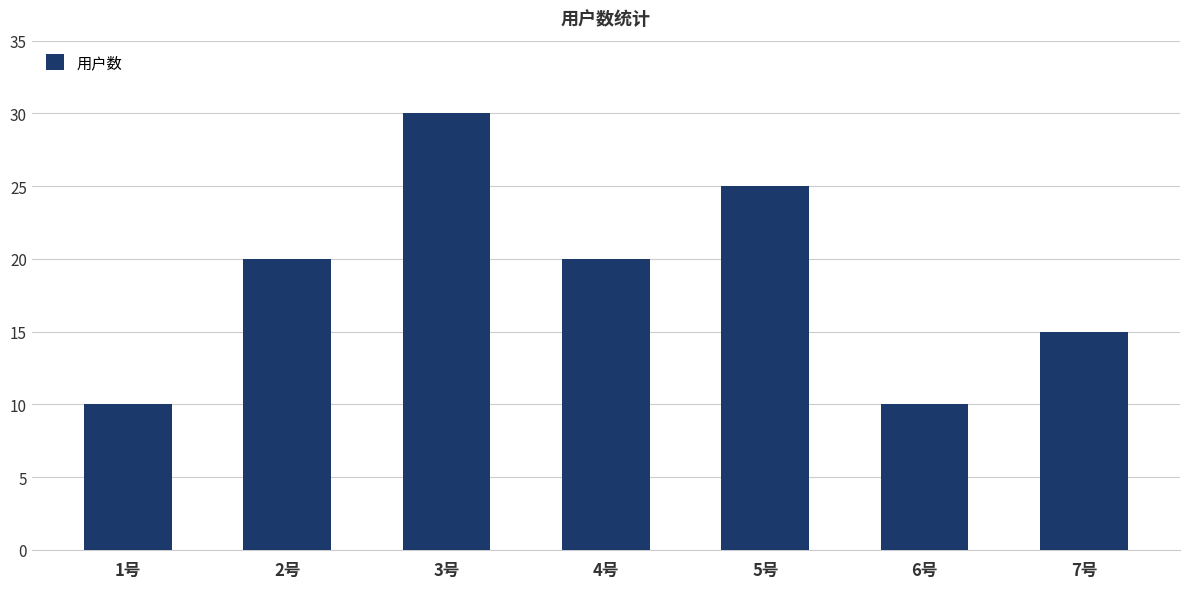

What is the difference between the values at 7号 and 2号?

5